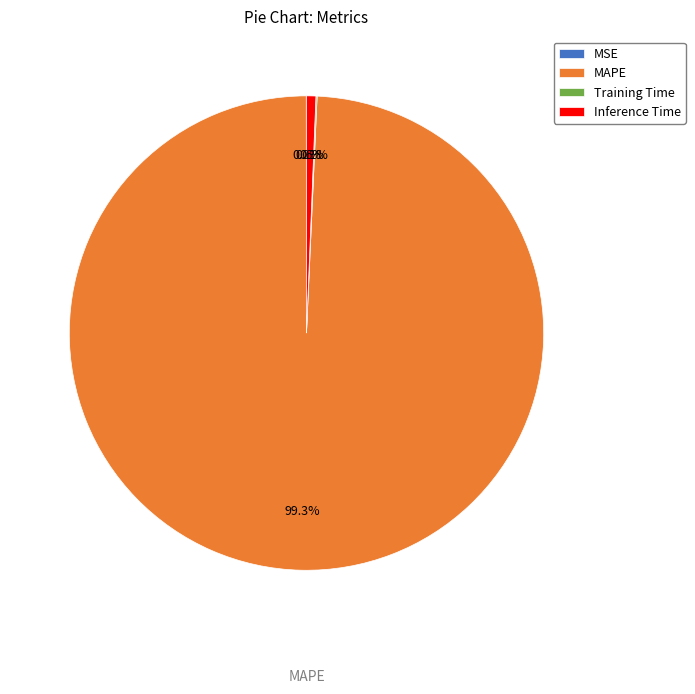

Does any single category account for the majority?

Yes